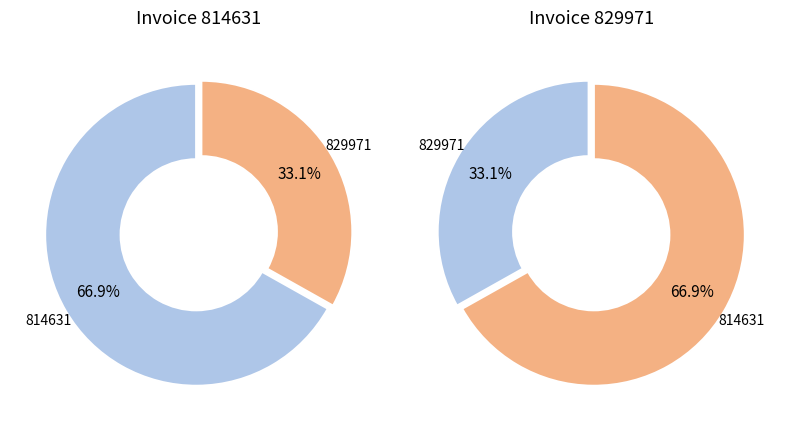

What is the ratio of the value at 829971 to the value at 814631?

0.5